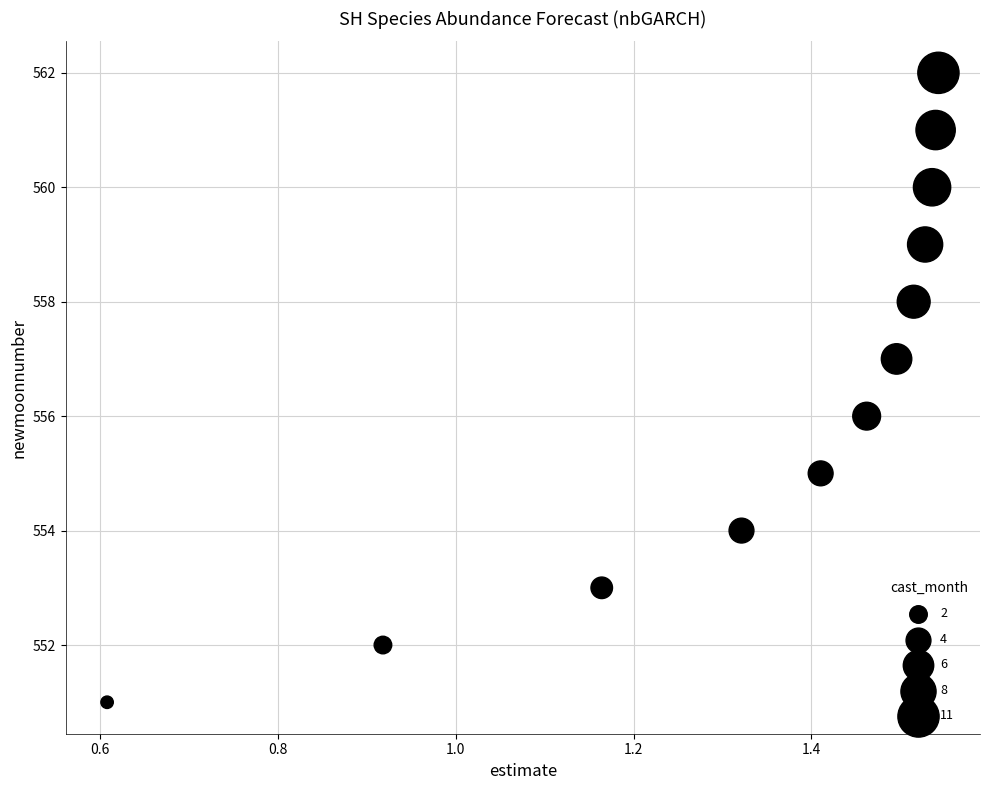

What is the range of Y values (max minus min)?

11